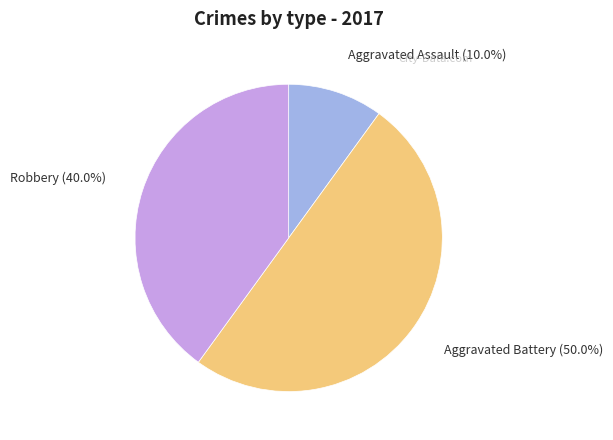

To the nearest percent, what is the average slice percentage?

33%